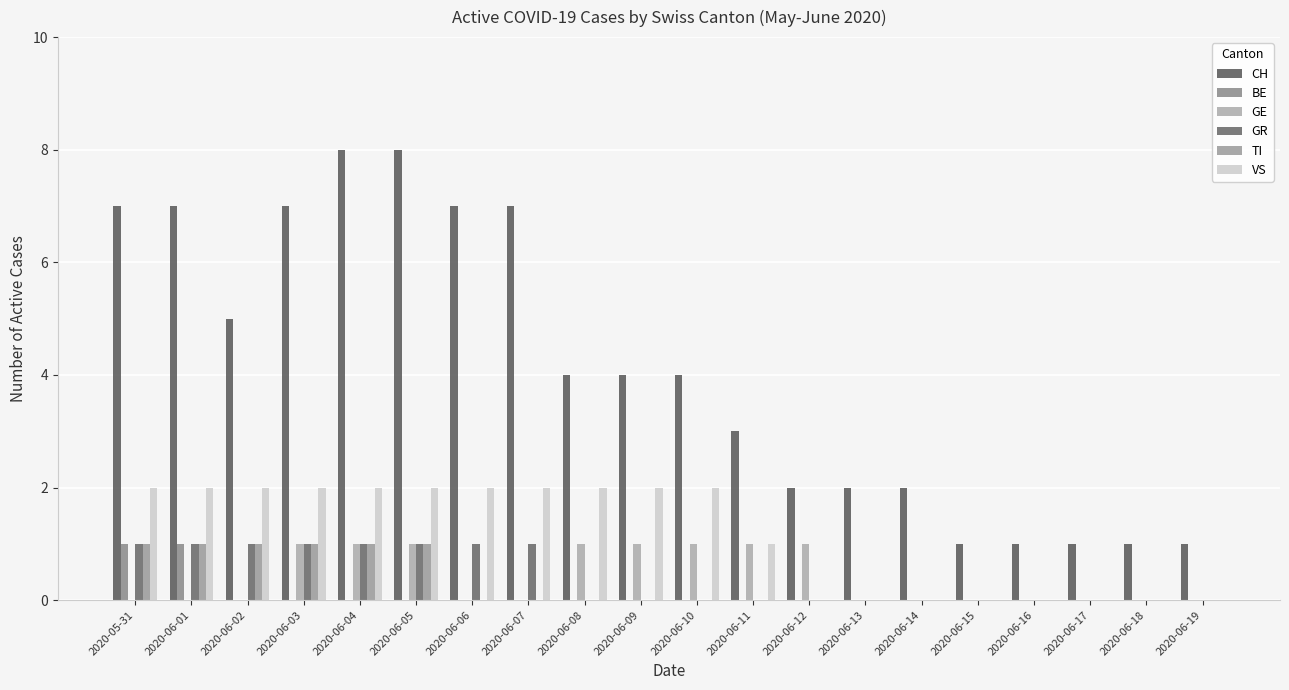

What is the difference between the GE values at 2020-06-09 and 2020-06-07?

1